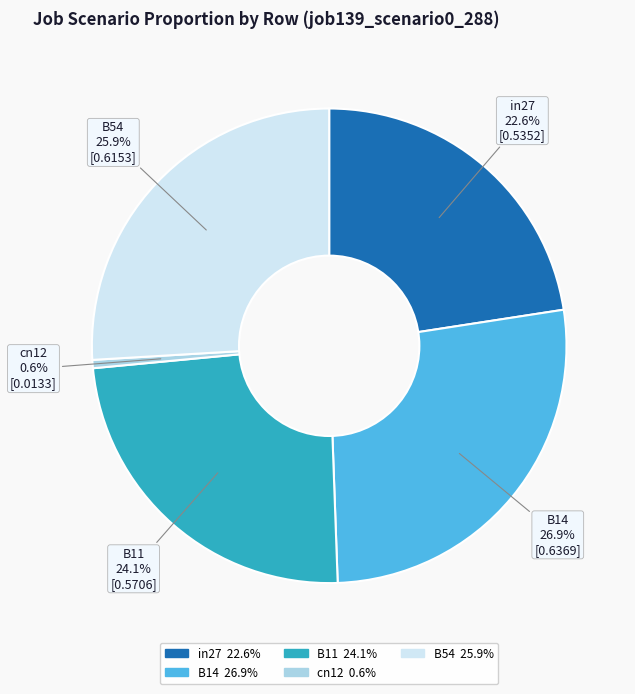

Rank the categories by value from highest to lowest.

B14, B54, B11, in27, cn12